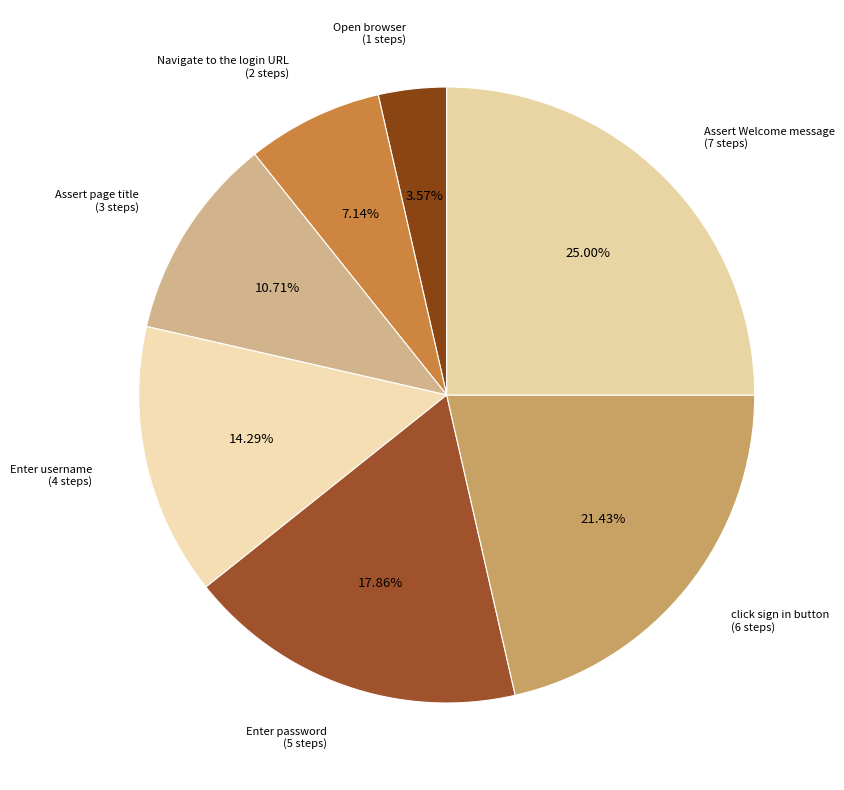

To the nearest percent, what is the average slice percentage?

14%